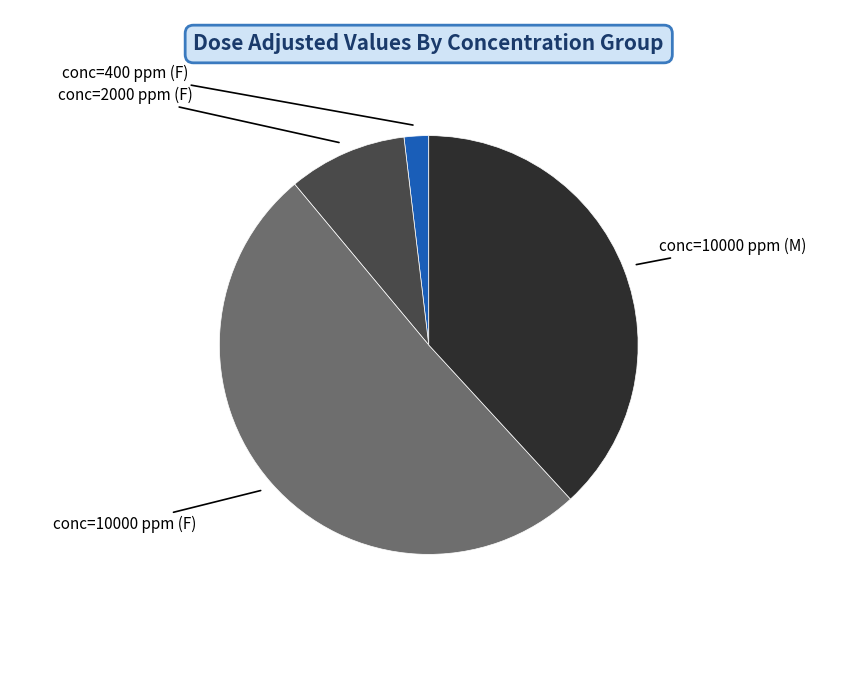

Is there any slice that represents more than half of the pie?

Yes